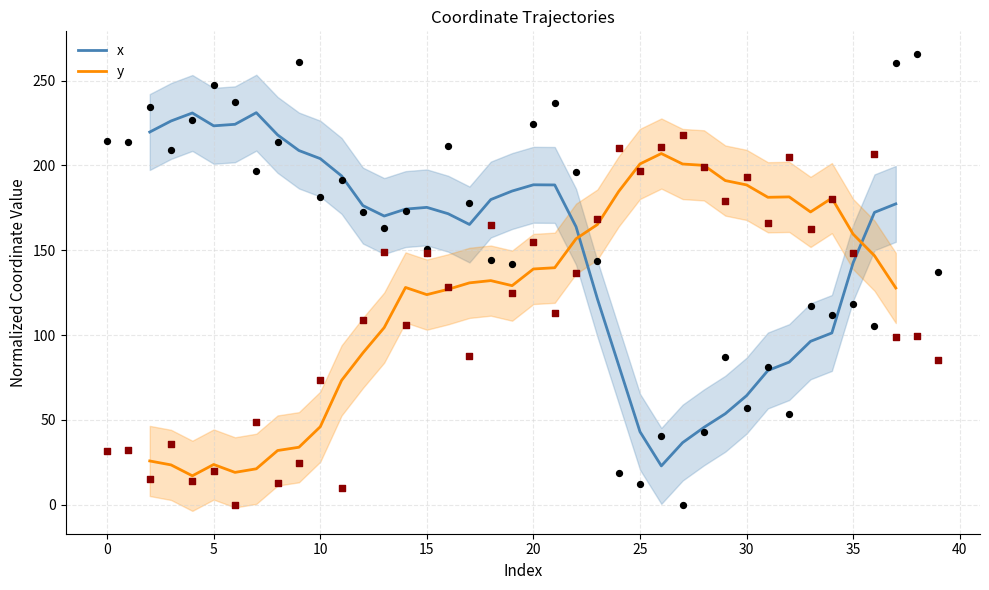

Which series contains the highest Y value?

x